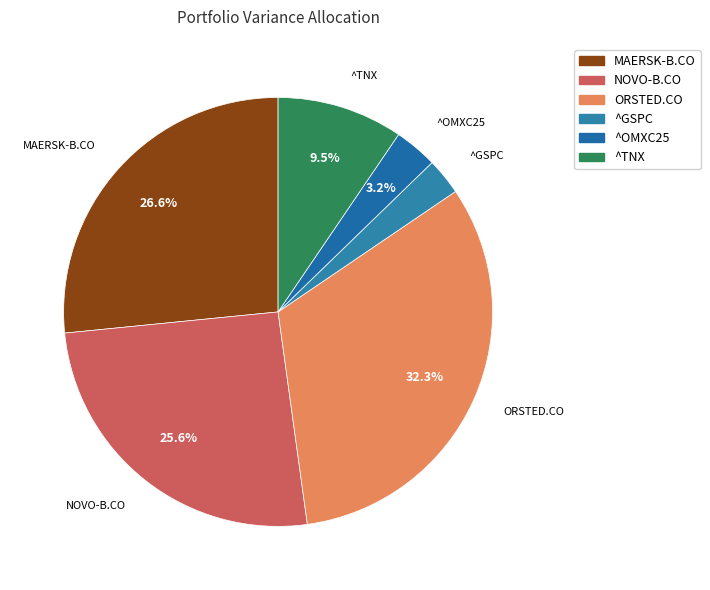

To the nearest percent, what is the average slice percentage?

17%